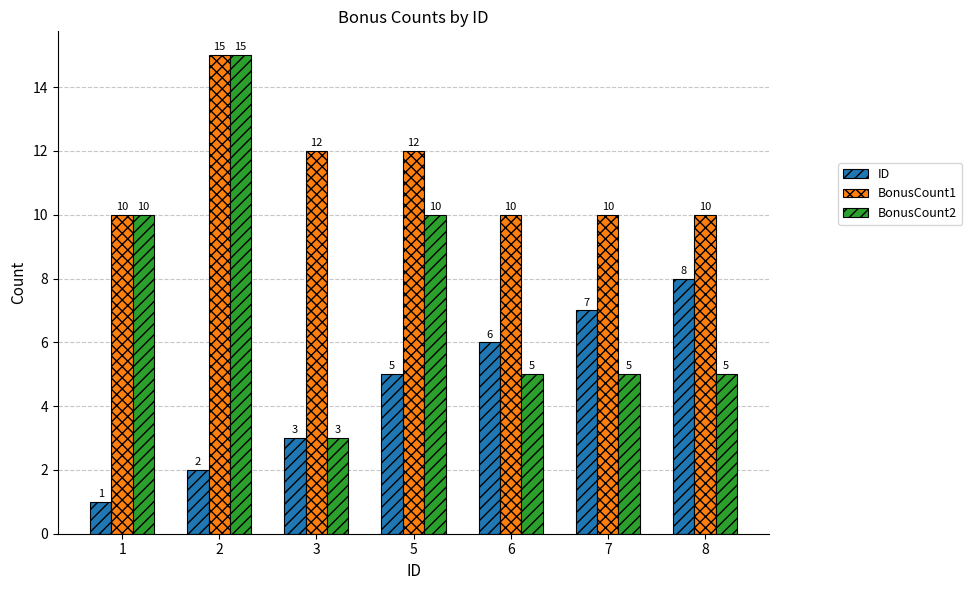

What is the sum of the BonusCount2 values at 3 and 1?

13